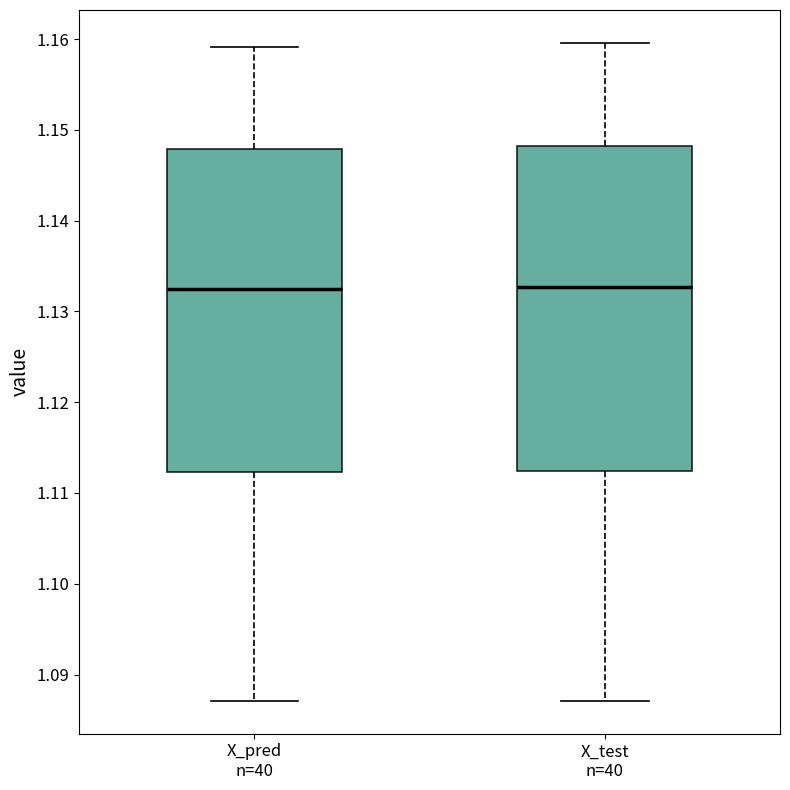

Where does the median line of the box for X_test n=40 sit on the y-axis? The values are not printed on the chart, so give them approximately, as read against the axis.

1.133